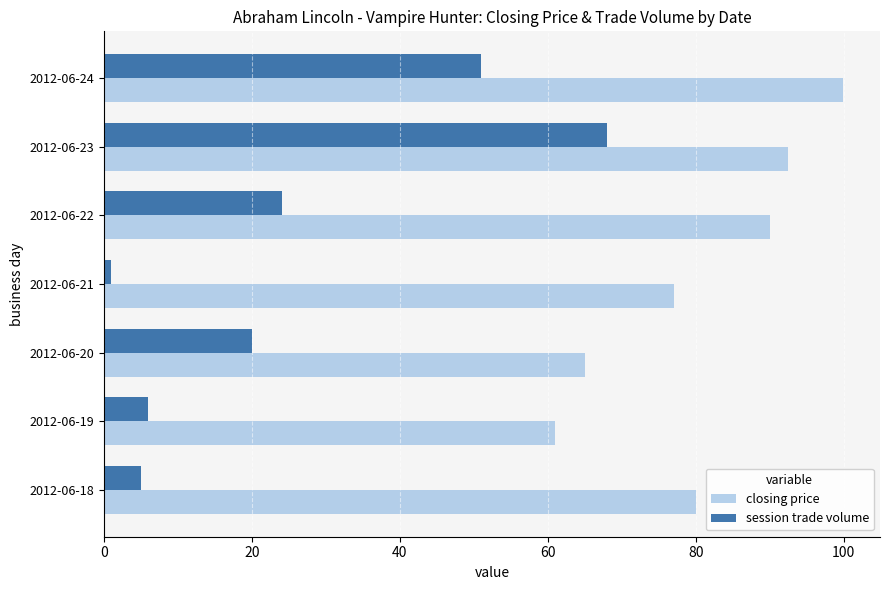

What is the average value of the session trade volume series?

25.0